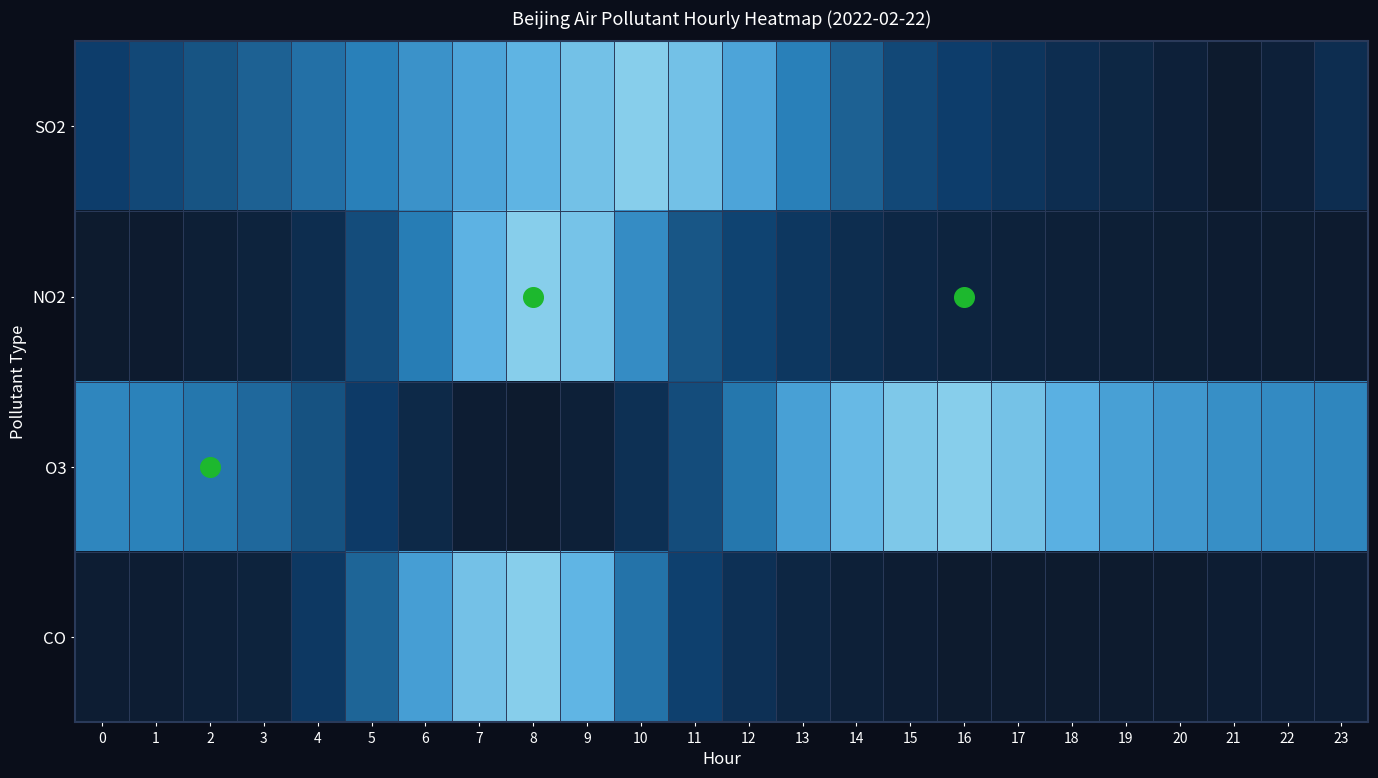

Between 10 and 7, which is larger?

10